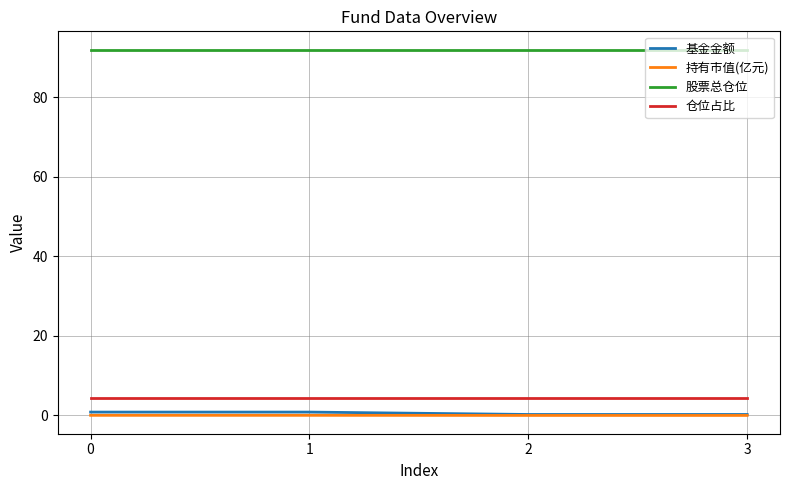

True or false: 仓位占比 and 股票总仓位 intersect in this chart.

False